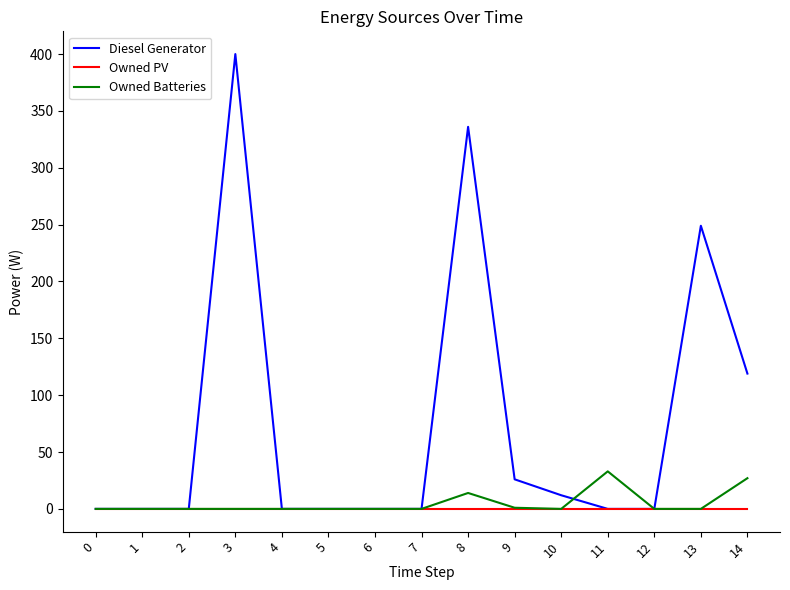

The value of Owned Batteries at 12 is -17.6. True or false?

False